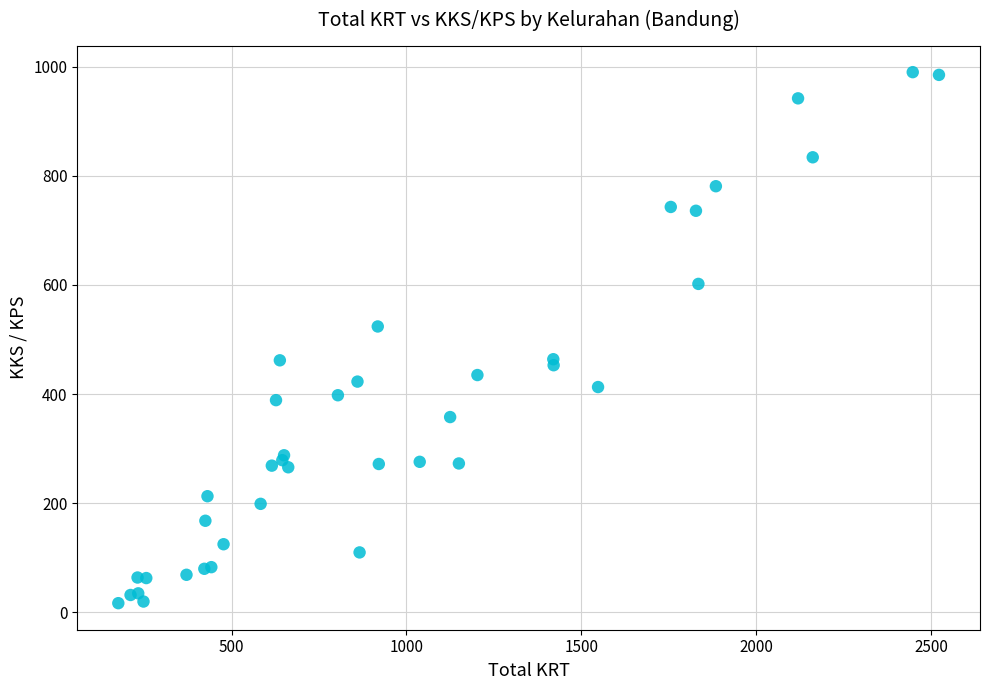

What Y value in the scatter plot is closest to 503?

524